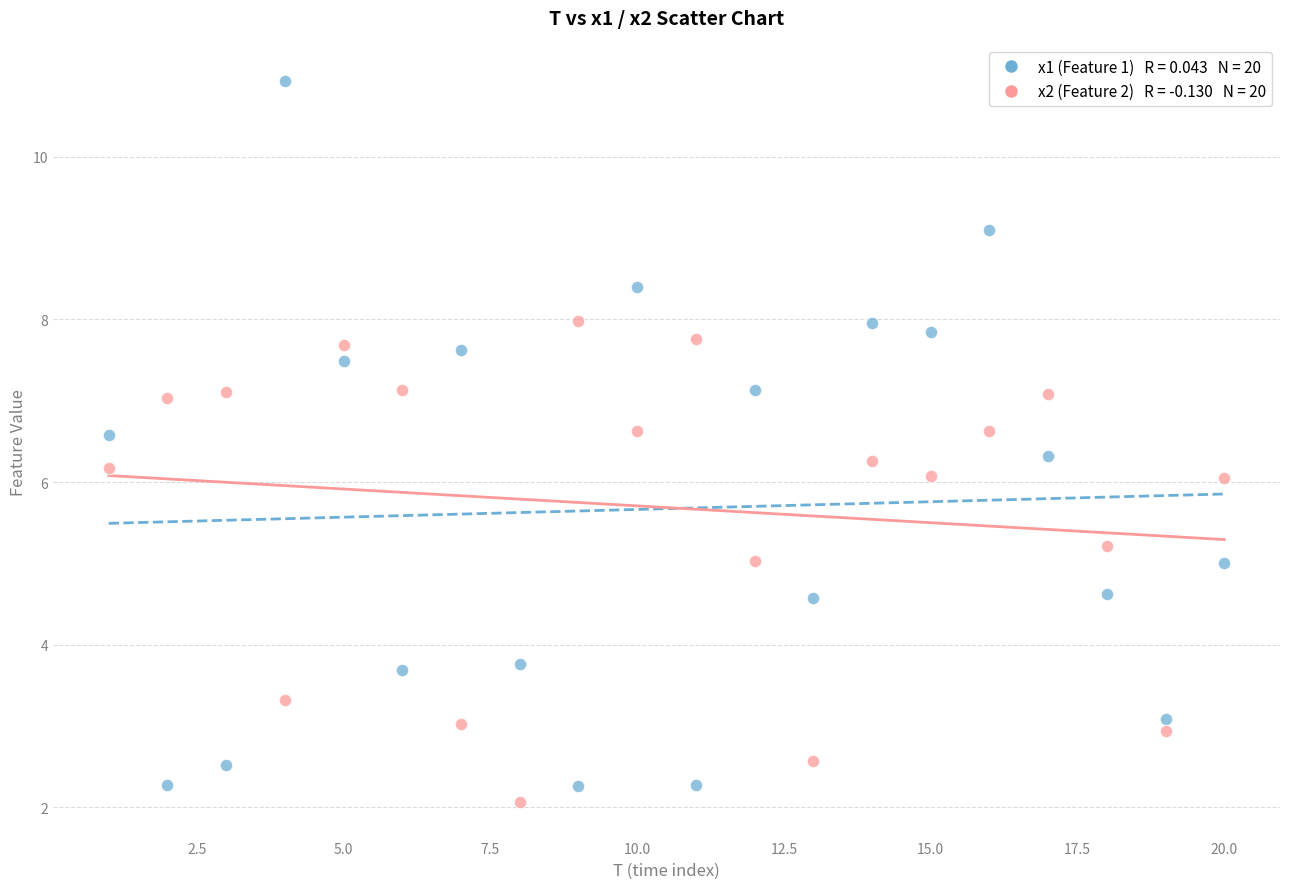

Across all data points, what is the range of X values (max minus min)?

19.0